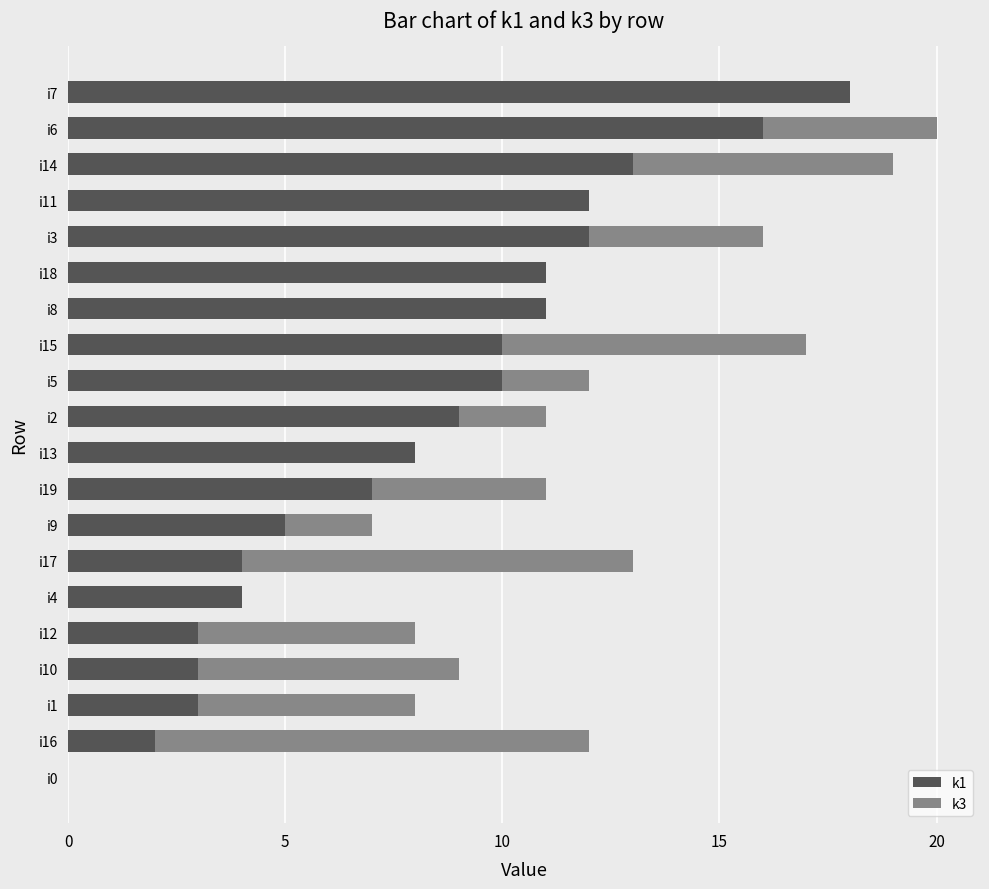

Is it true that k1 equals 8 at i9?

False